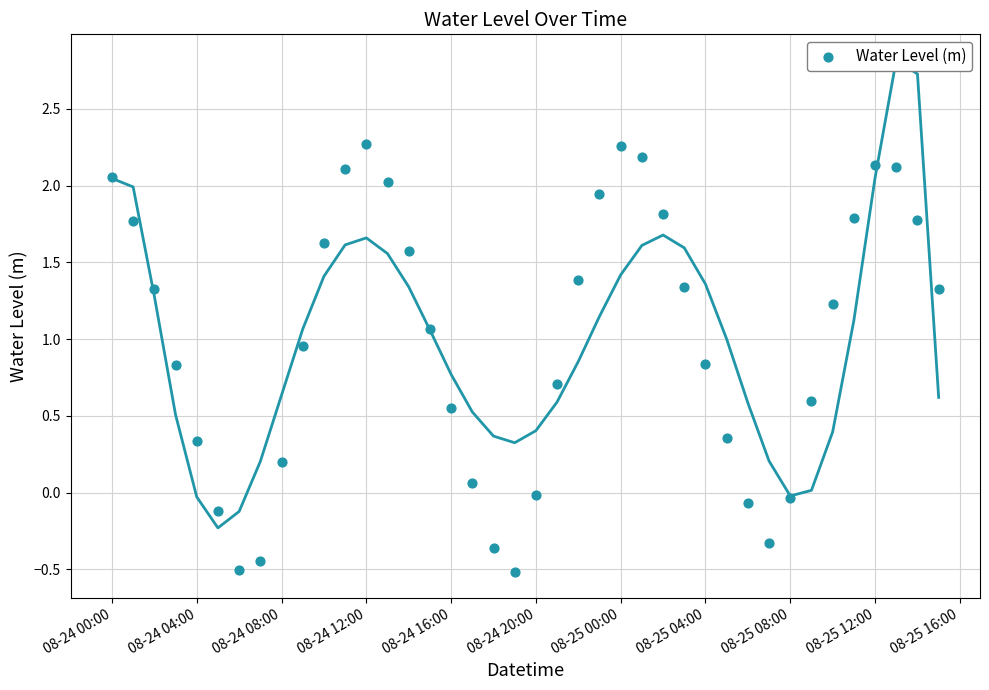

What is the range of X values (max minus min)?

1.6